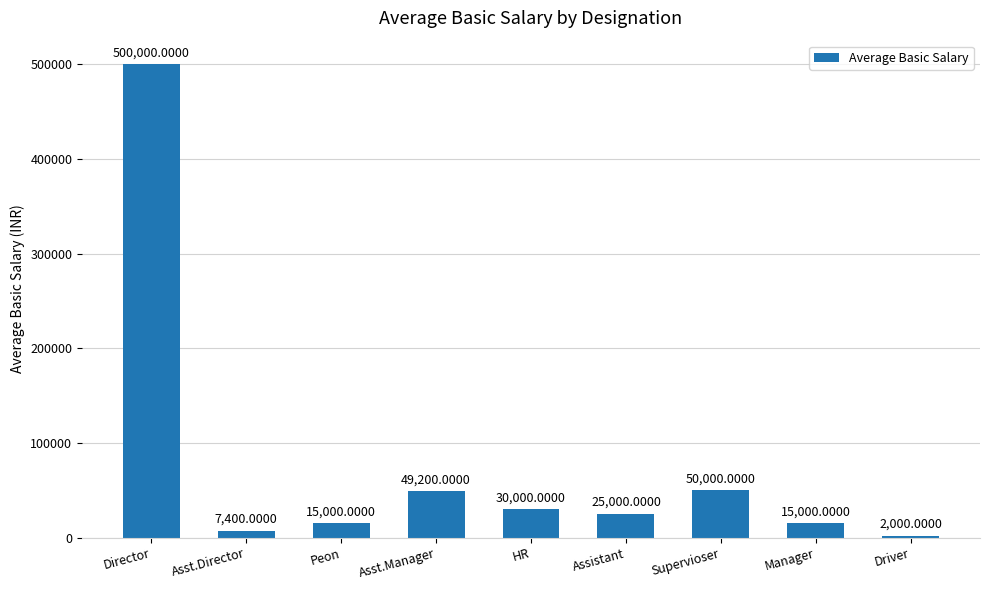

Are the bars horizontal?

No